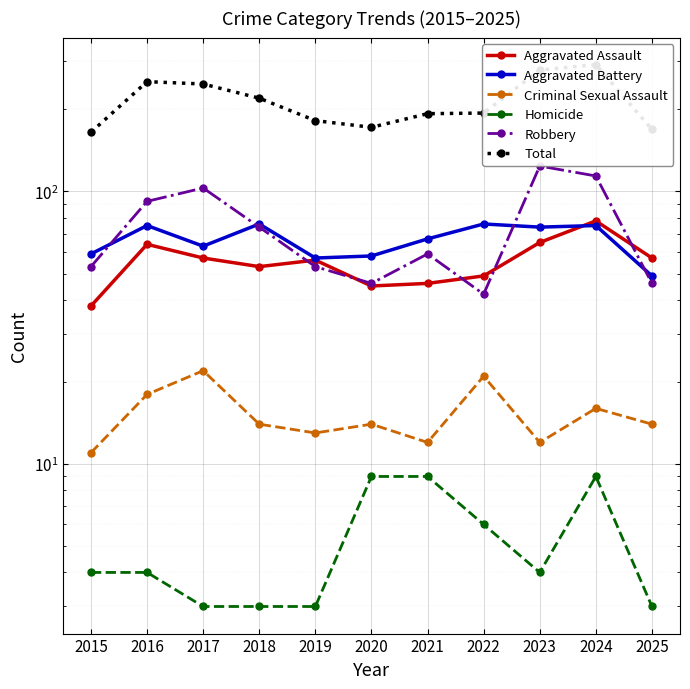

How many lines are shown in the chart?

6